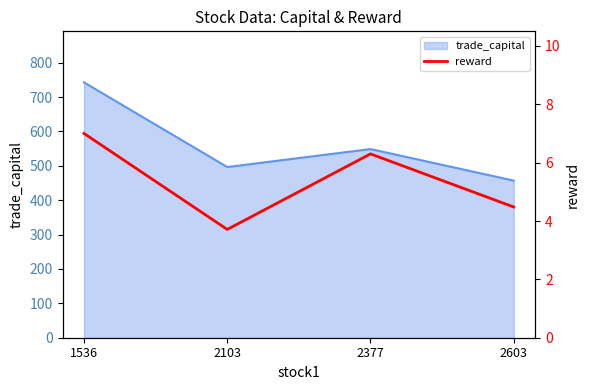

What is the maximum value for trade_capital?

742.5